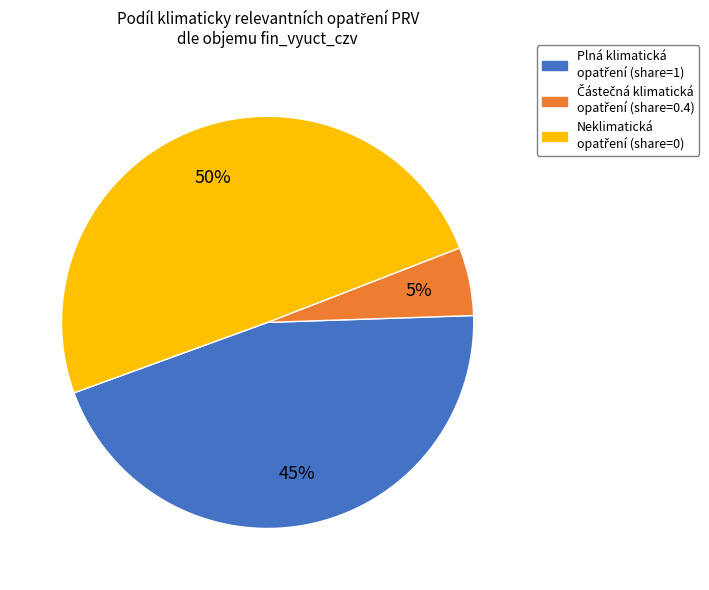

Count the number of slices in the pie.

3